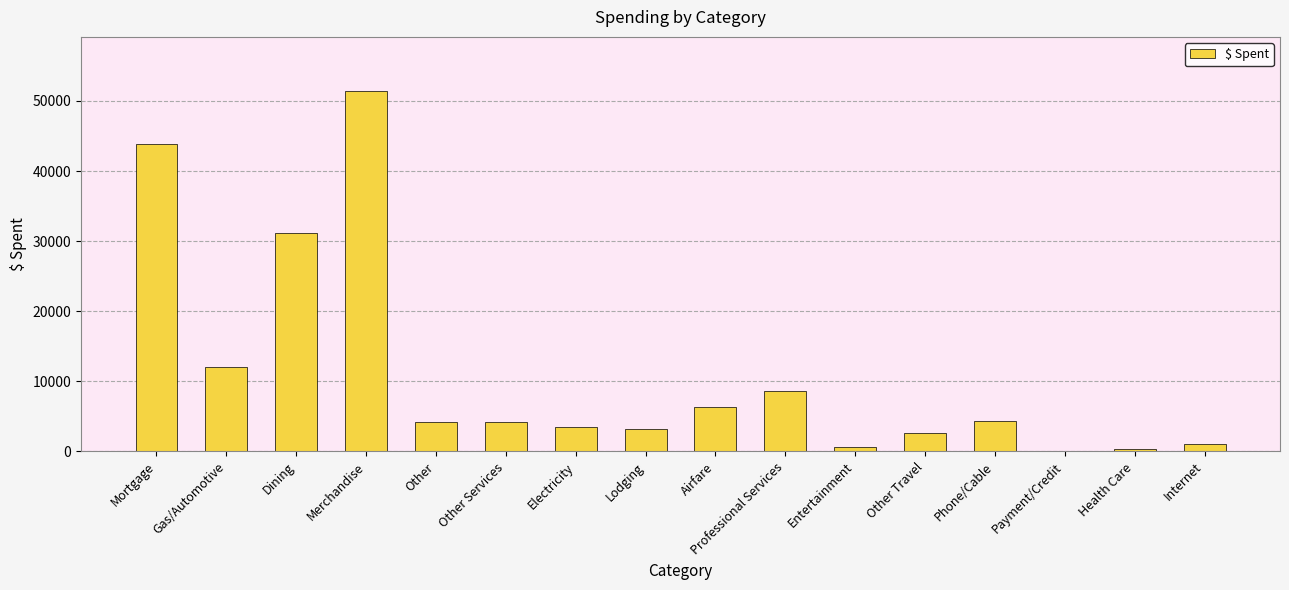

The chart shows a value of 7524.3 at Other Services. True or false?

False